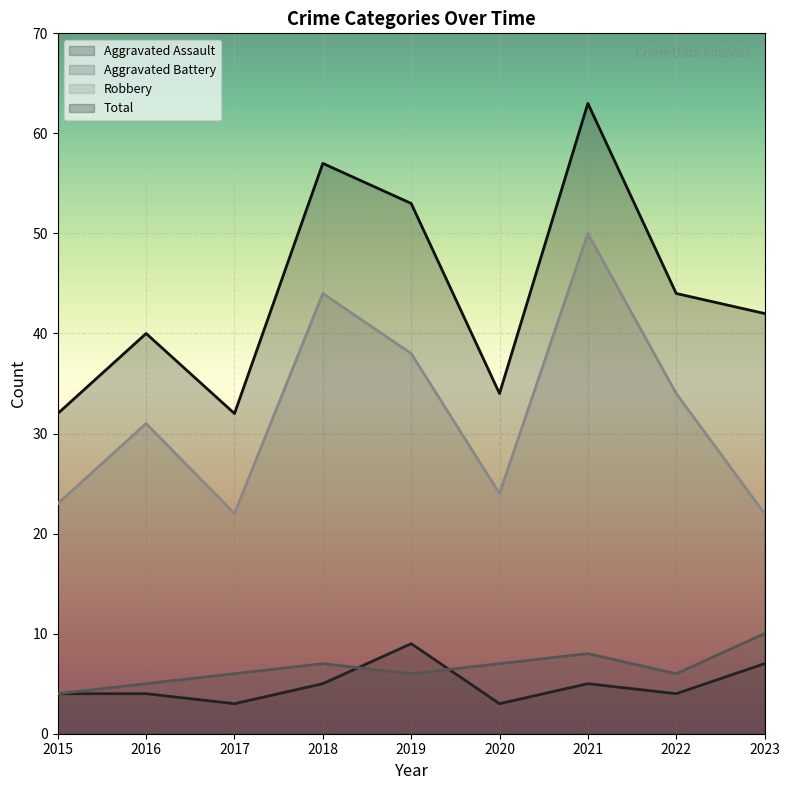

Which series has the largest total across all categories?

Total